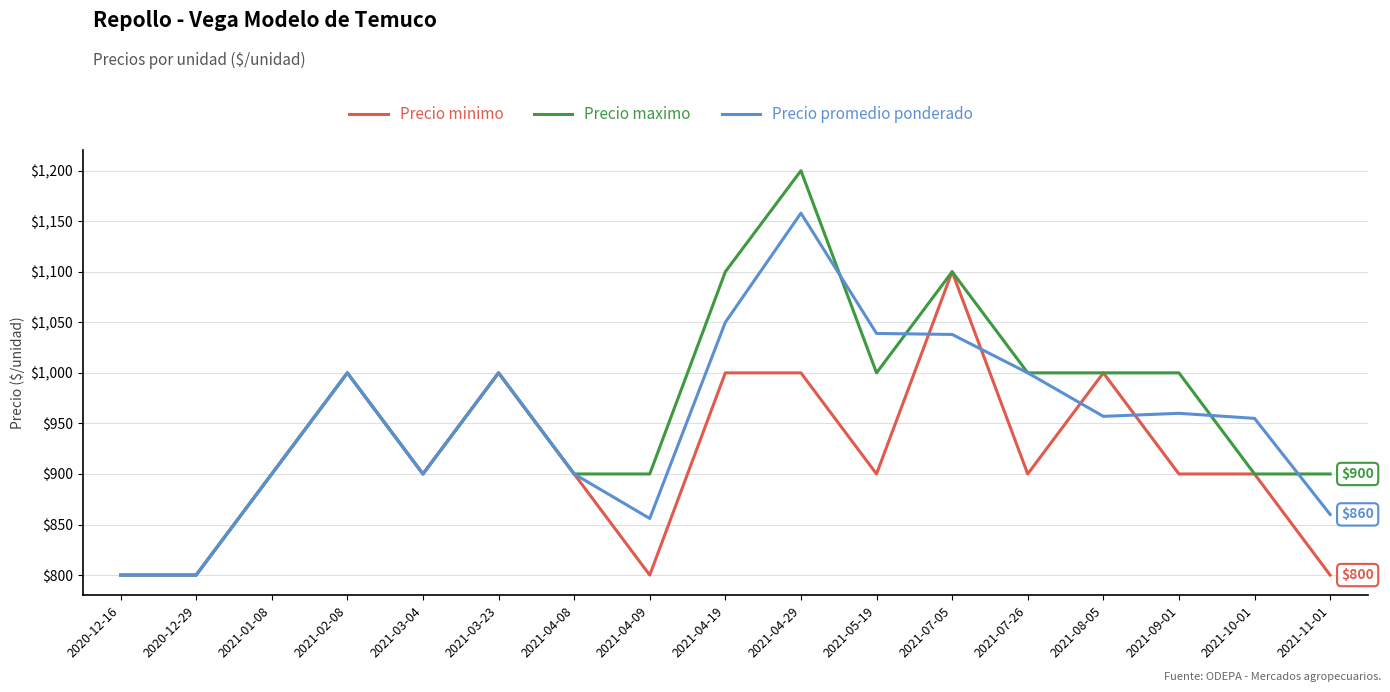

What is the sum of the Precio maximo values at 2021-02-08 and 2021-04-09?

1900